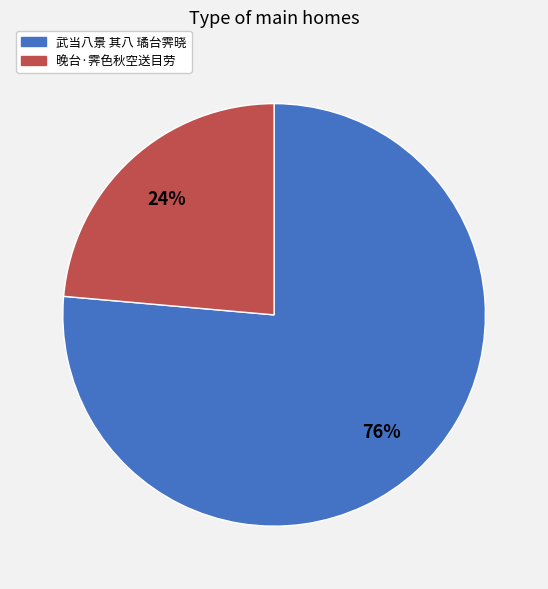

Combined, do 武当八景 其八 璚台霁晓 and 晚台·霁色秋空送目劳 account for over 50%?

Yes